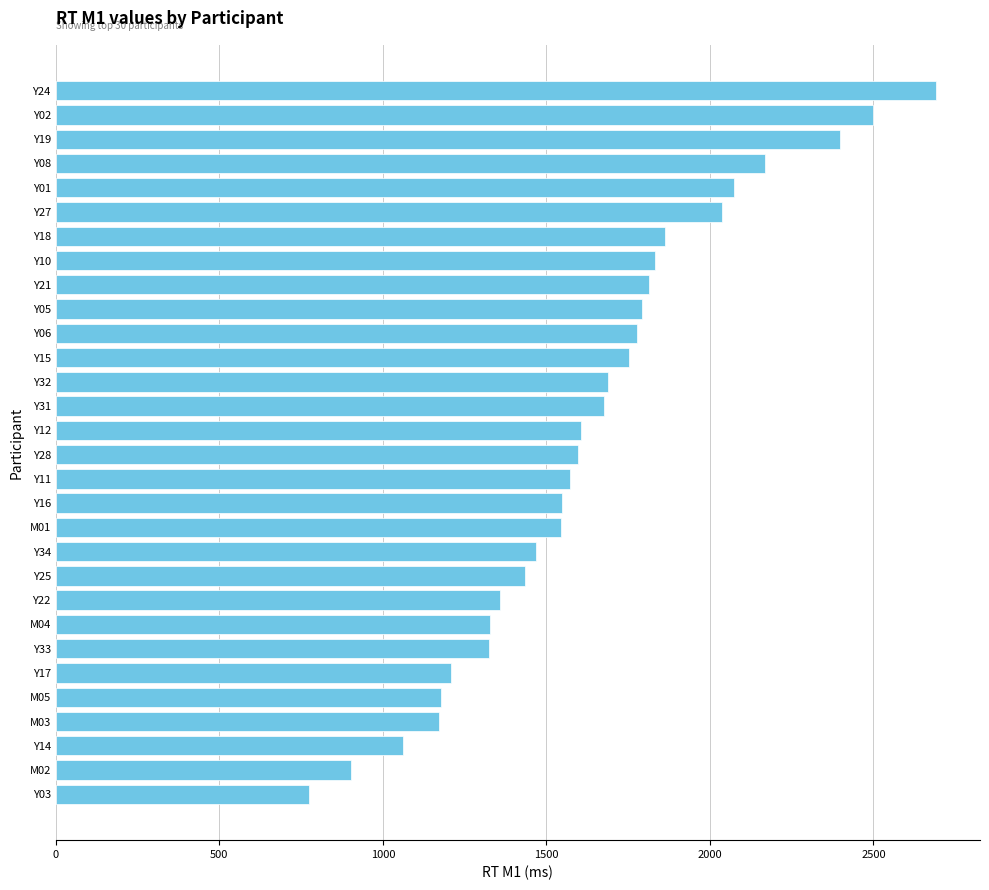

What is the value of the 4th bar from the top?

2167.9